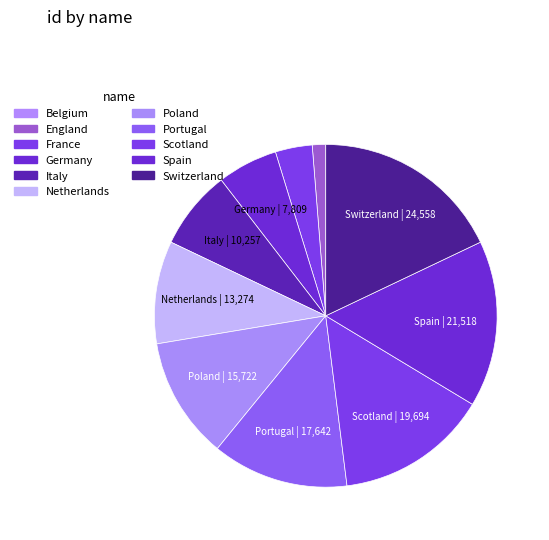

Rank the categories by value from lowest to highest.

Belgium, England, France, Germany, Italy, Netherlands, Poland, Portugal, Scotland, Spain, Switzerland